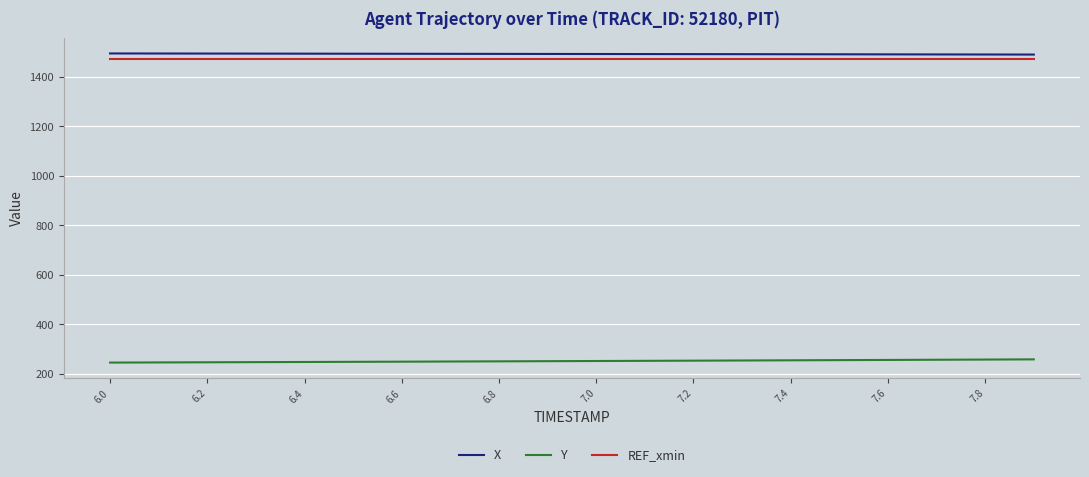

What is the lowest value of the X series?

1489.8